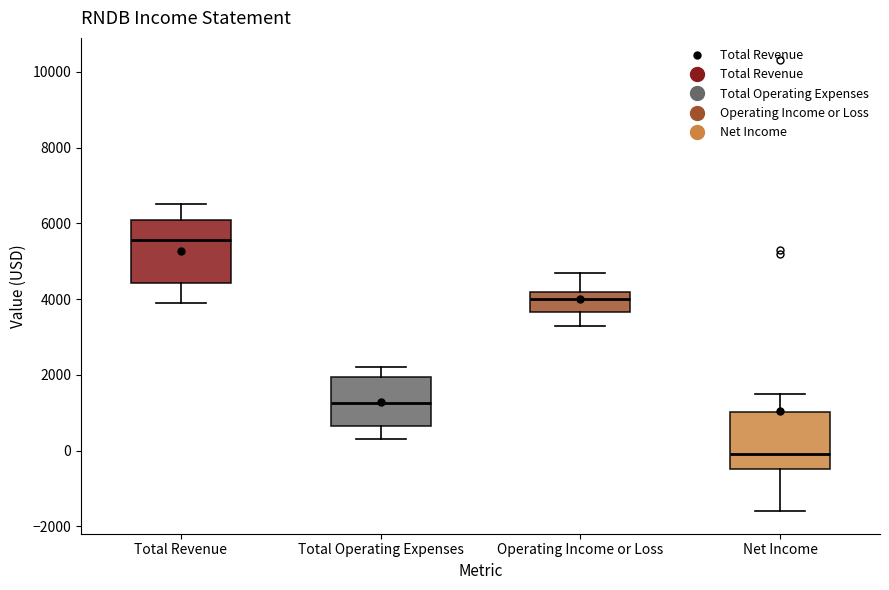

Which box's median line is the lowest?

Net Income